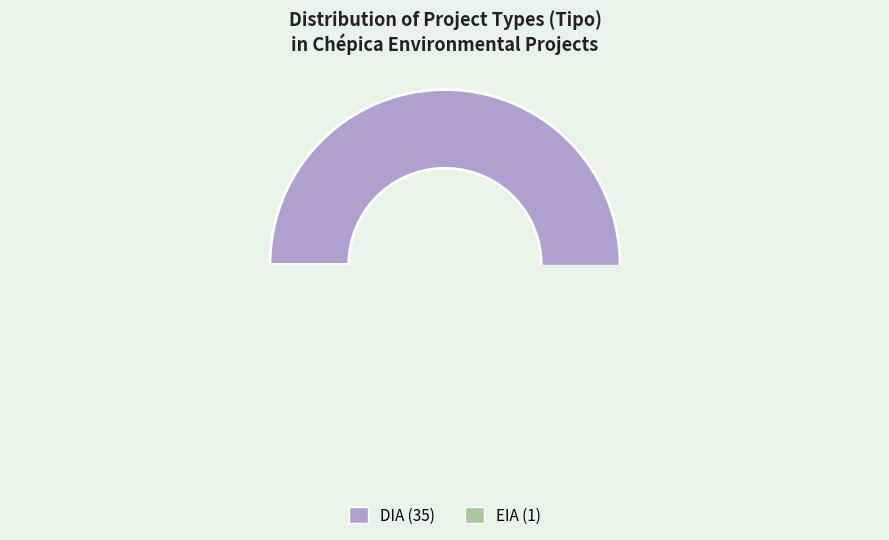

How many slices are in this pie chart?

2